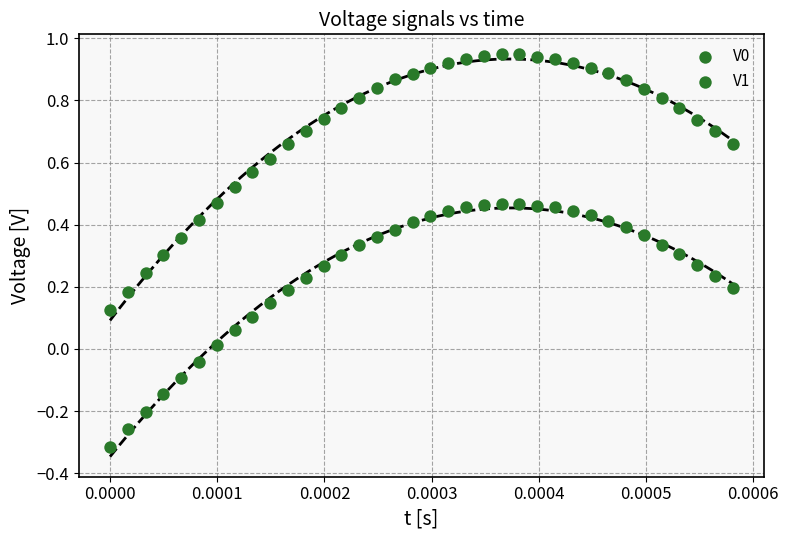

How many points are shown in the scatter plot?

72